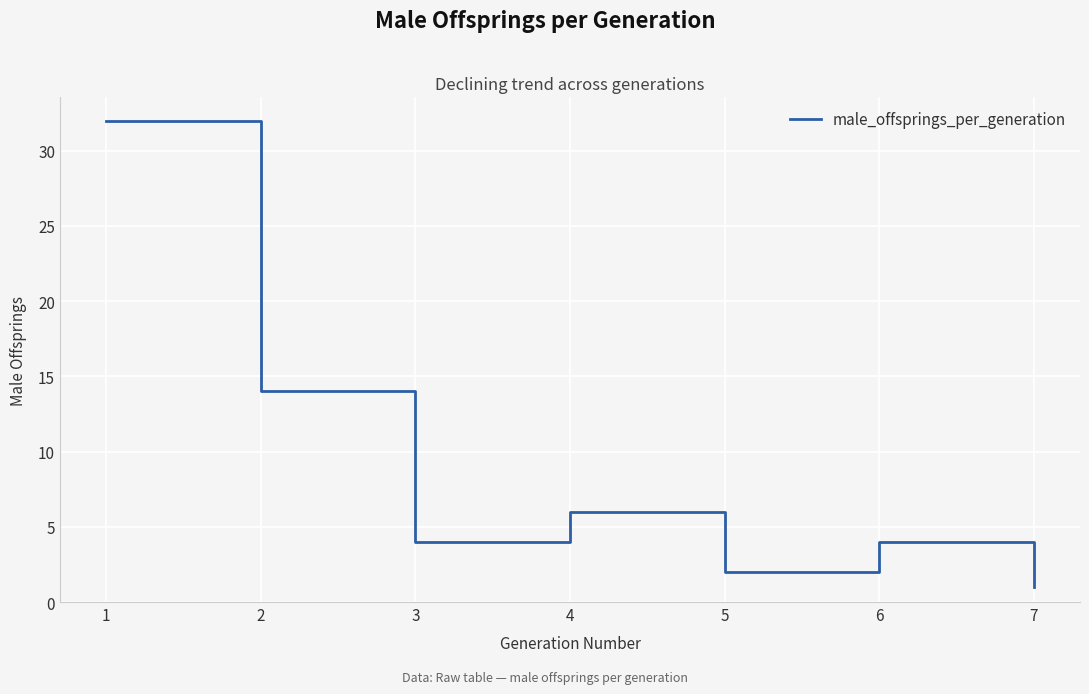

True or false: the data has more than 2 interior local peaks.

False